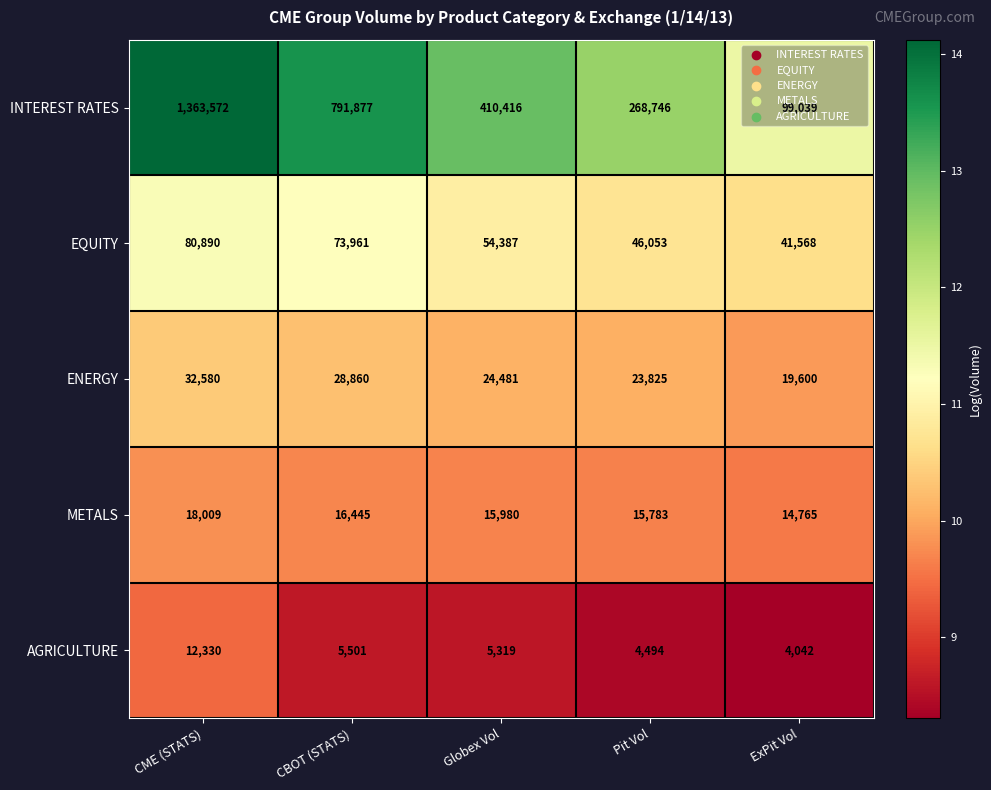

What is the average value of the EQUITY series?

59372